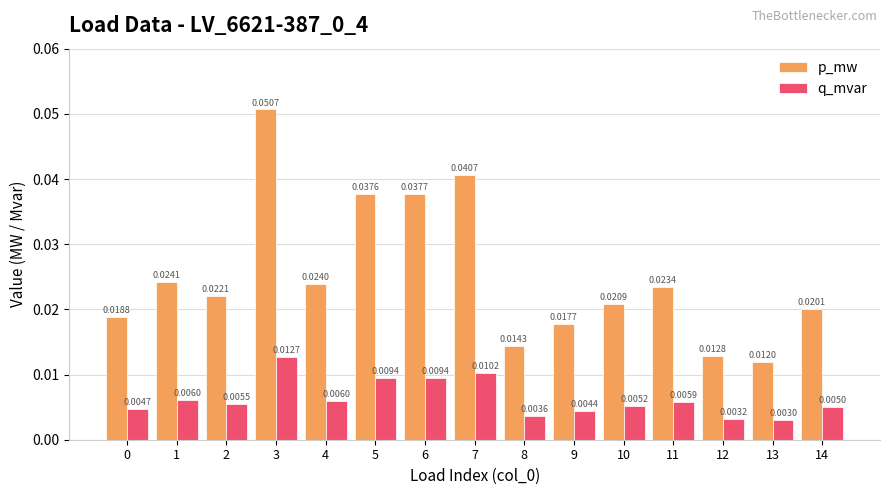

Between 0 and 8, which series saw the biggest shift?

p_mw